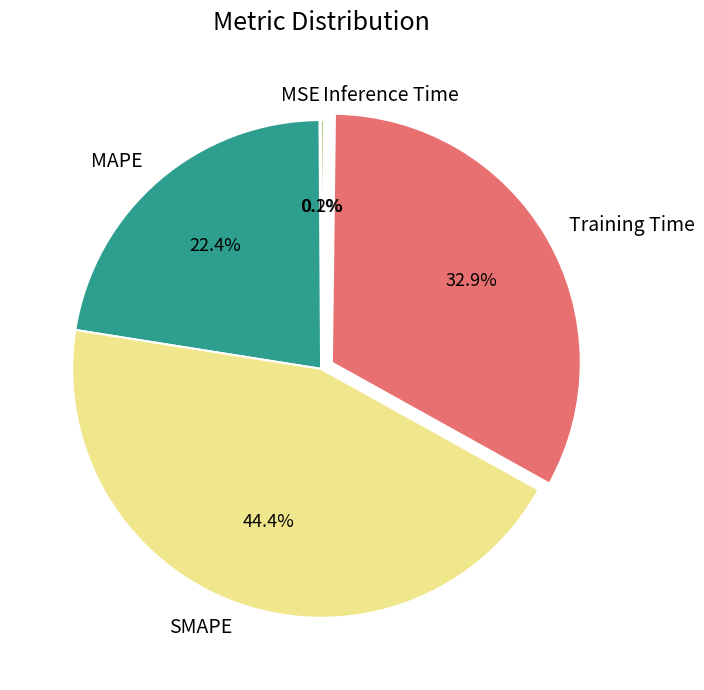

To the nearest percent, what percentage of the pie is MAPE?

22%